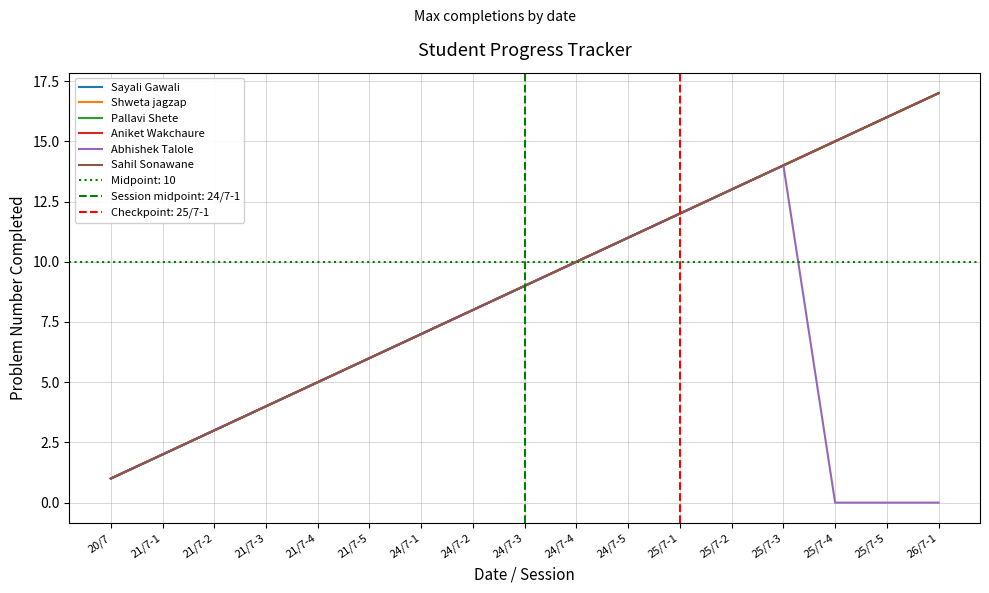

Rank the series by their maximum value, from lowest to highest.

Abhishek Talole, Sayali Gawali, Shweta jagzap, Pallavi Shete, Aniket Wakchaure, Sahil Sonawane